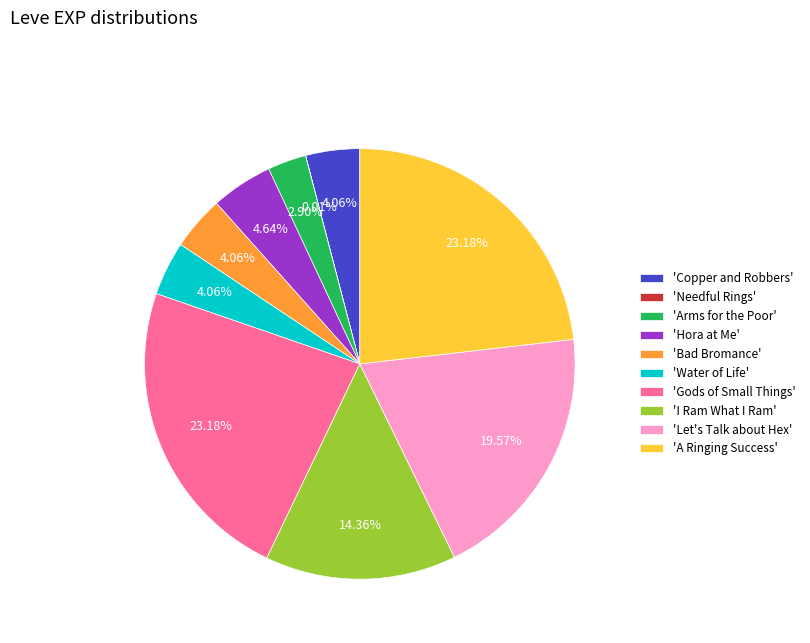

Does 'Arms for the Poor' represent more than half of the total?

No